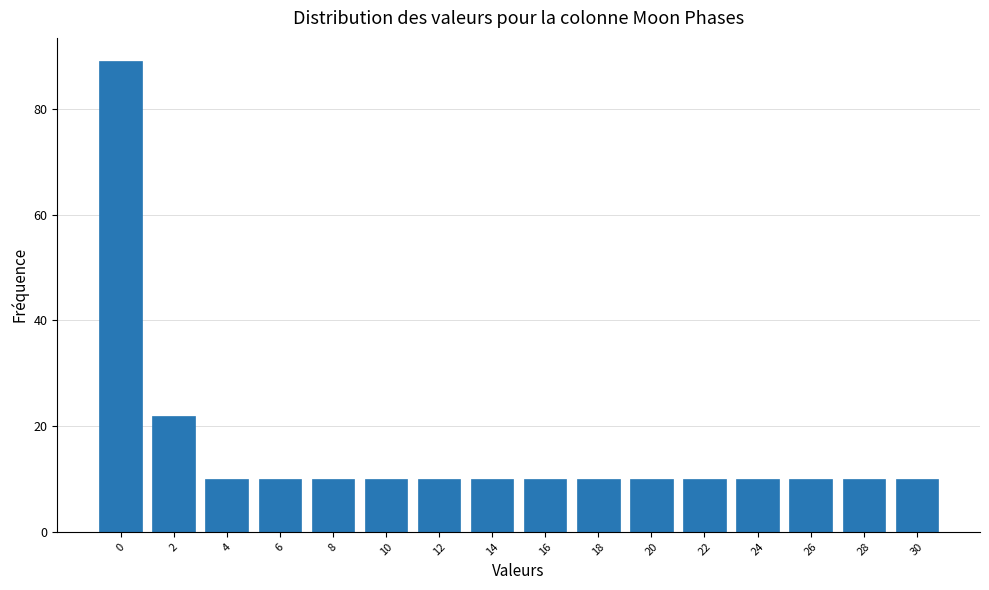

Reading left to right, extract all data points from this chart.

0=89	2=22	4=10	6=10	8=10	10=10	12=10	14=10	16=10	18=10	20=10	22=10	24=10	26=10	28=10	30=10